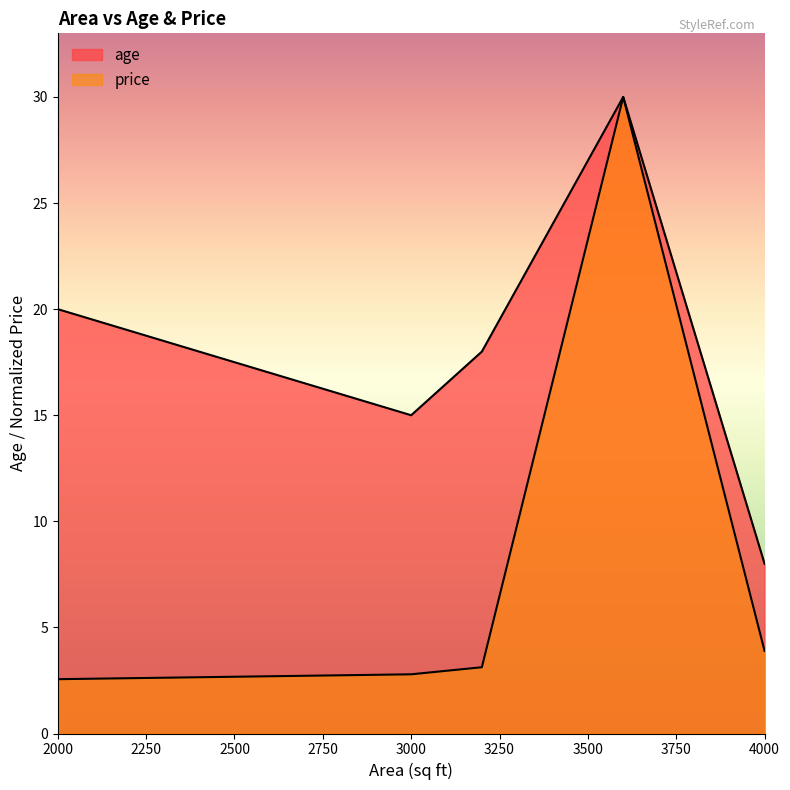

What is the approximate value of age at 3200?

18.0